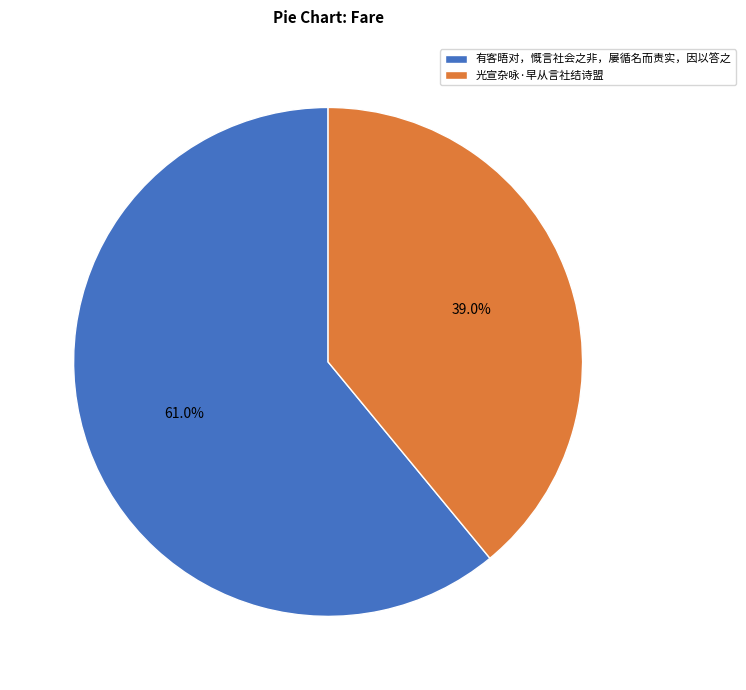

Is 有客晤对，慨言社会之非，屡循名而责实，因以答之 the majority of the pie?

Yes